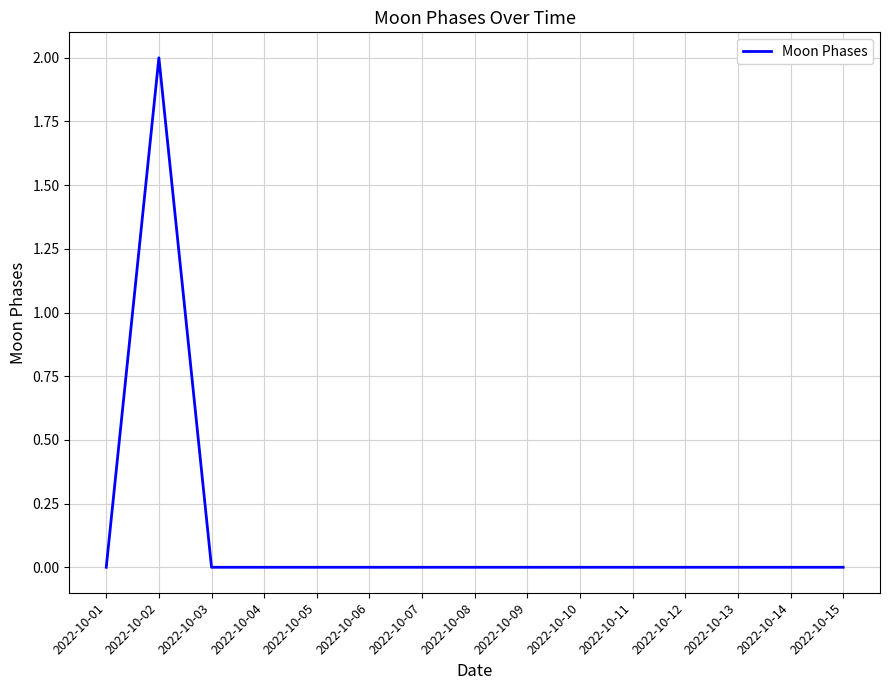

Does the chart display data point markers on the line(s)?

No